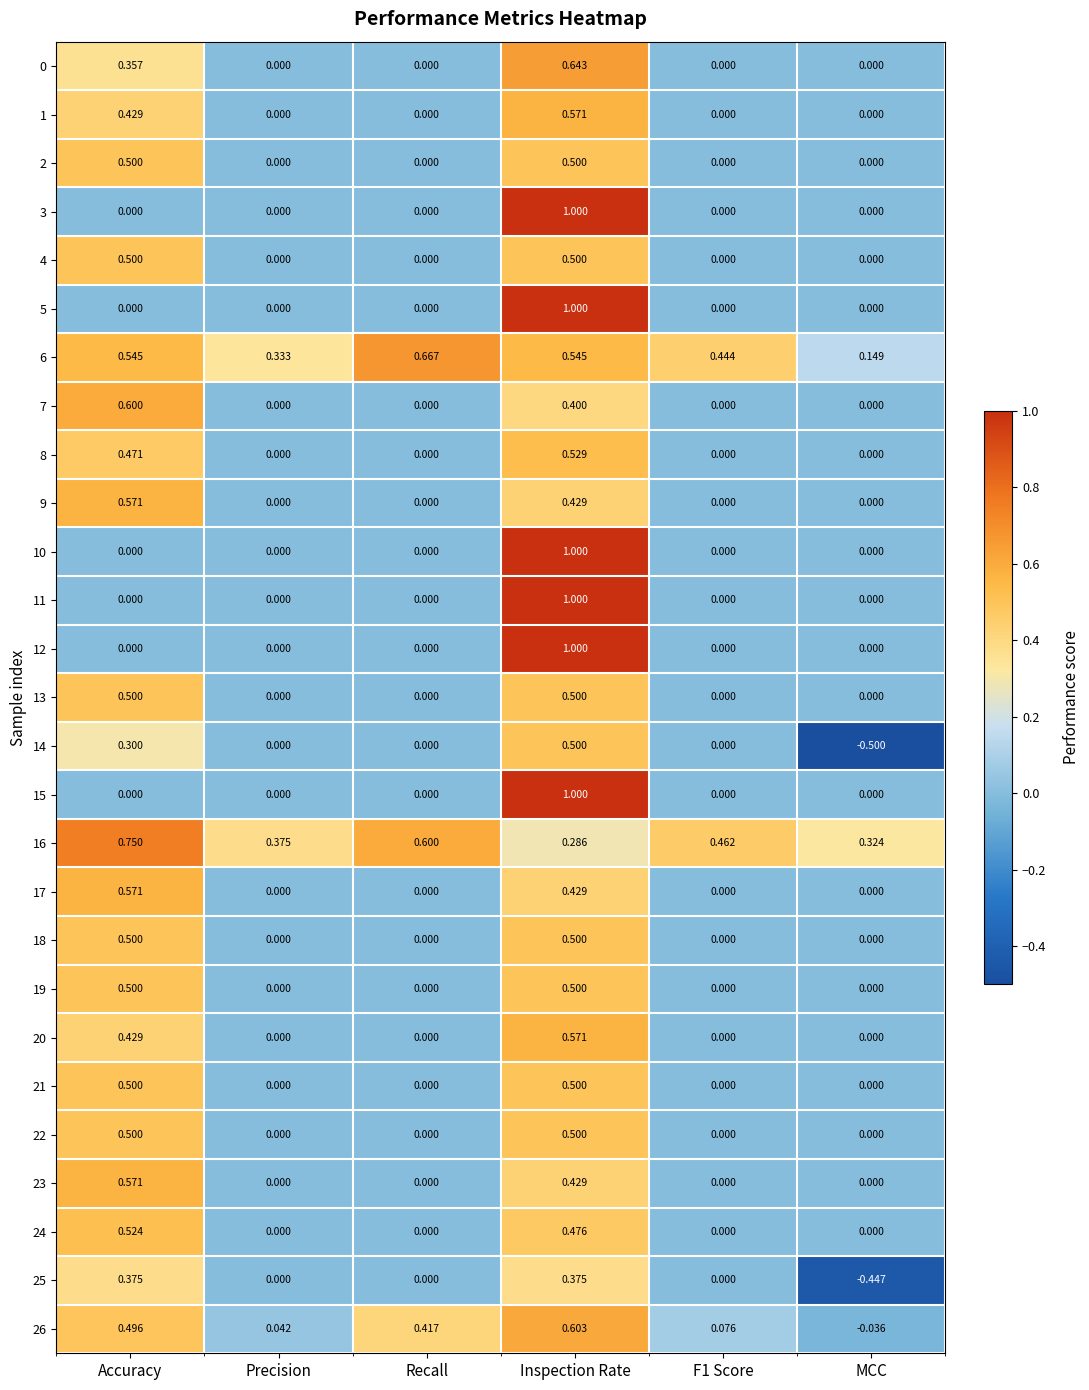

At which category is the sum across all series the highest?

Inspection Rate